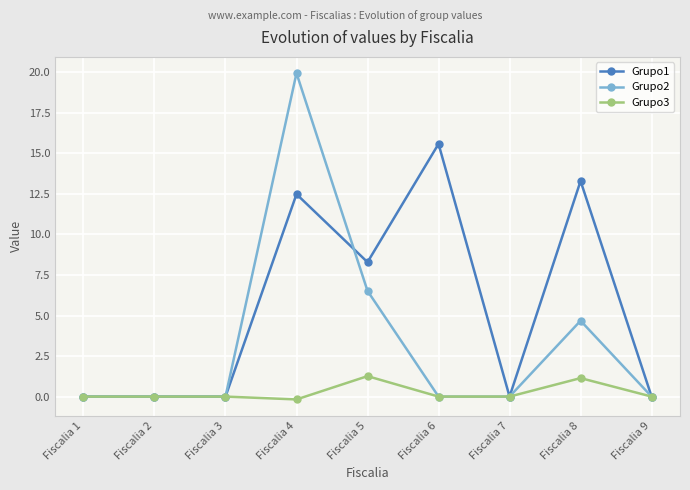

Does the chart display data point markers on the line(s)?

Yes